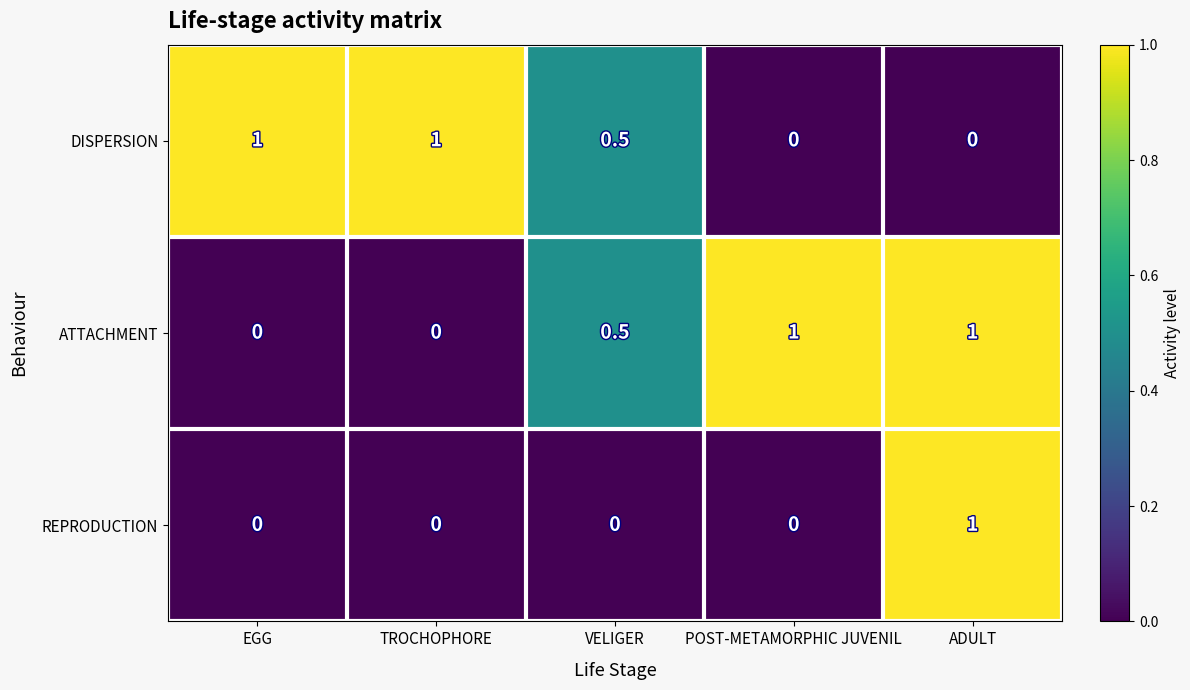

What is the sum of the ATTACHMENT values at VELIGER and TROCHOPHORE?

0.5